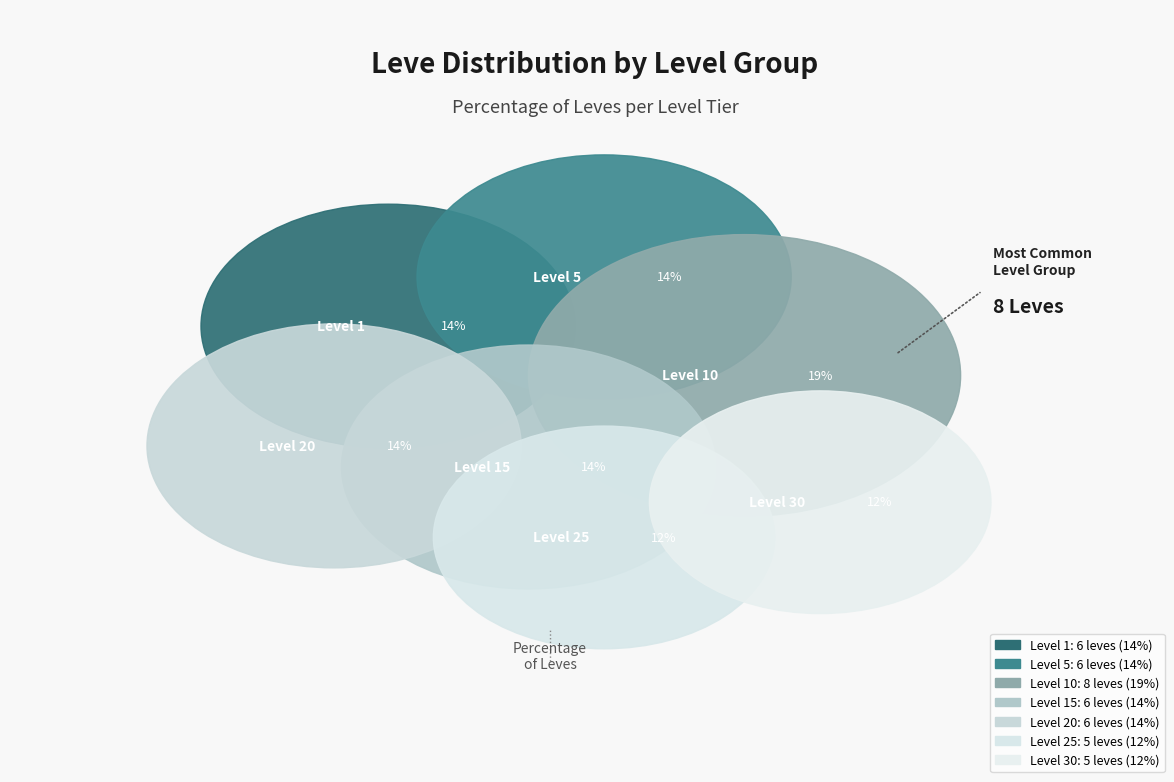

Does Level 10 represent more than half of the total?

No